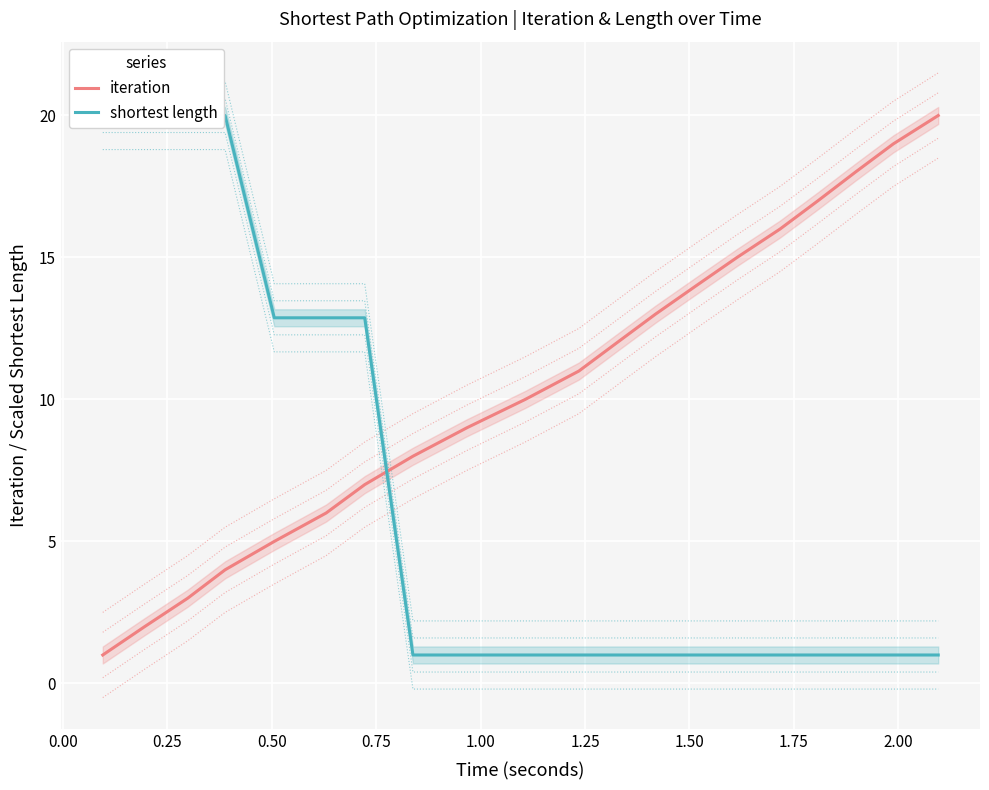

What is the difference between the maximum and second lowest values in the shortest length series?

19.0